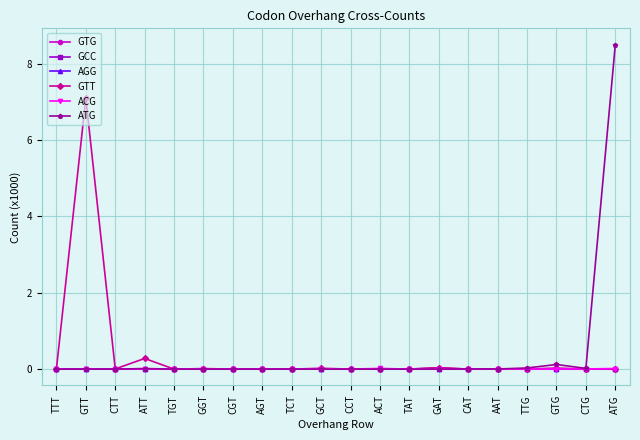

What is the label of the 12th point from the right?

TCT